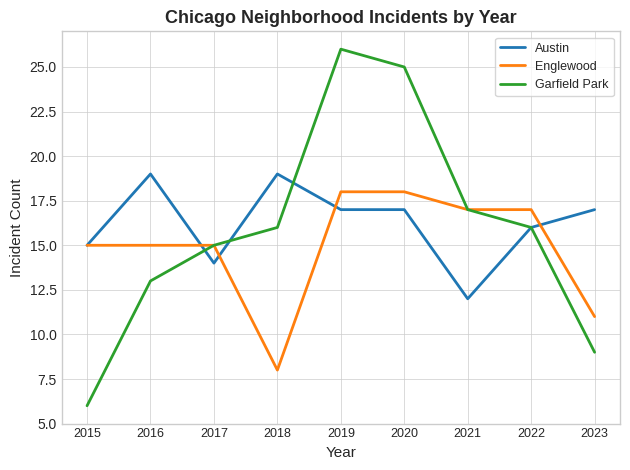

Reading left to right, transcribe all the data shown in this chart.

Austin: 15	19	14	19	17	17	12	16	17
Englewood: 15	15	15	8	18	18	17	17	11
Garfield Park: 6	13	15	16	26	25	17	16	9